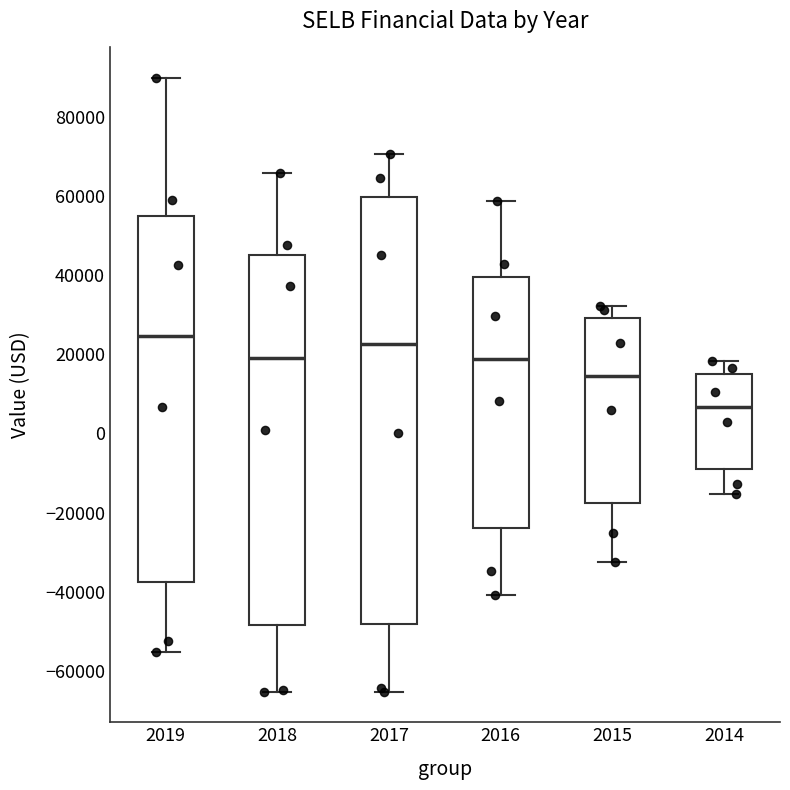

Which box's median line is the highest?

2019